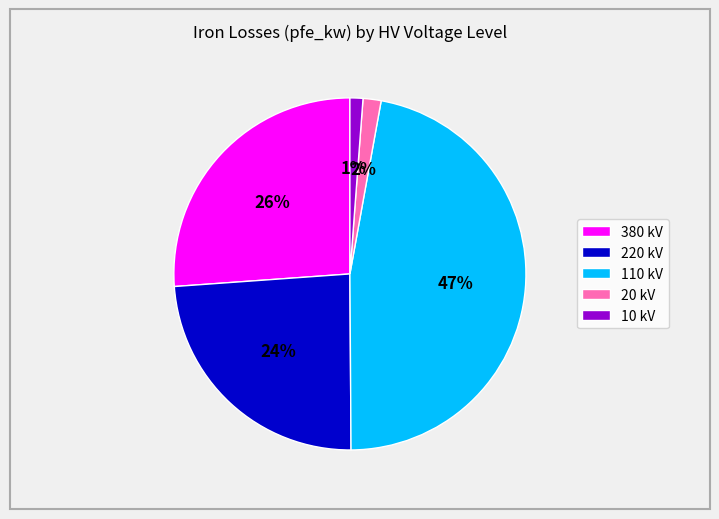

What is the ratio of the value at 380 kV to the value at 110 kV?

0.6